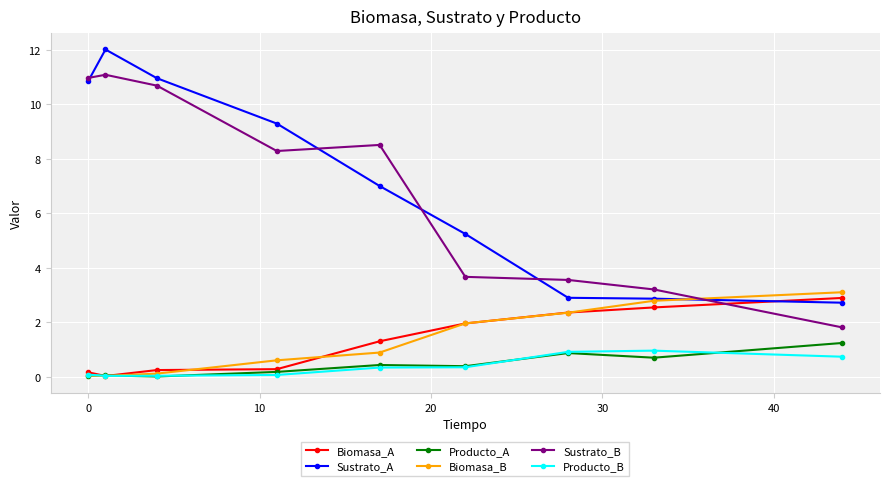

What is the maximum value shown in the chart?

12.0